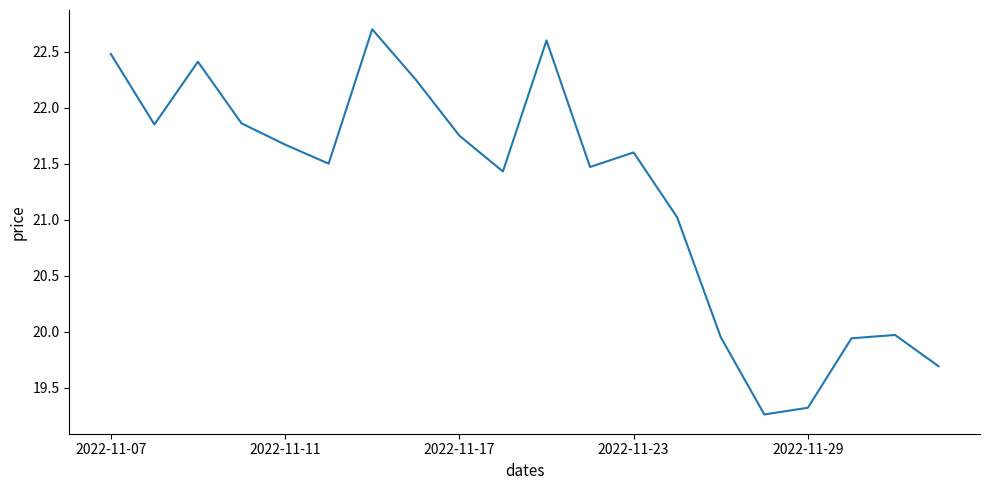

What is the greatest value displayed?

22.7